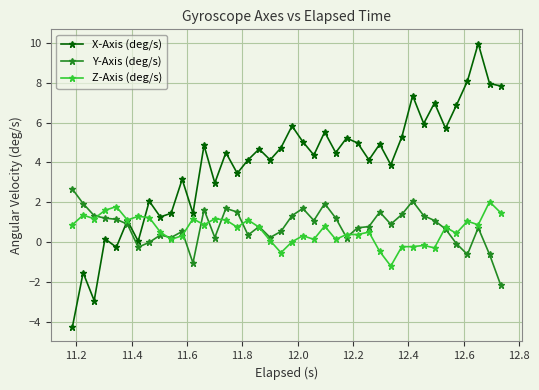

What is the maximum value for Y-Axis (deg/s)?

2.7